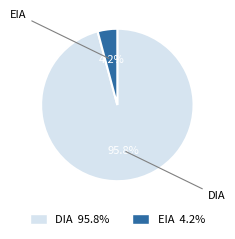

How much of the chart is everything except EIA?

95.8%